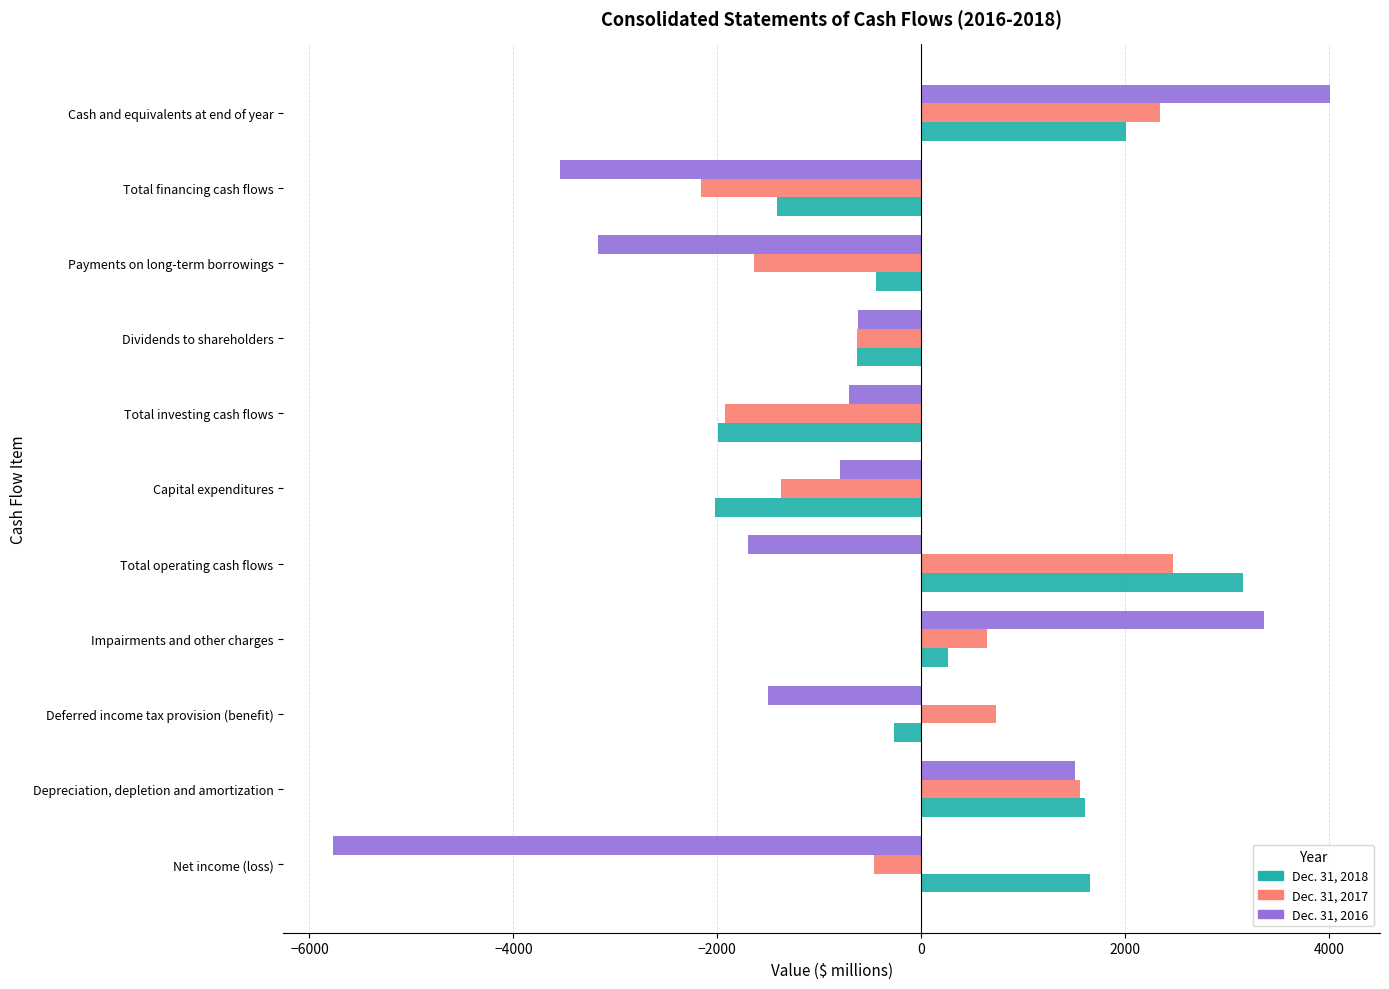

At how many categories does at least one series exceed 662?

6